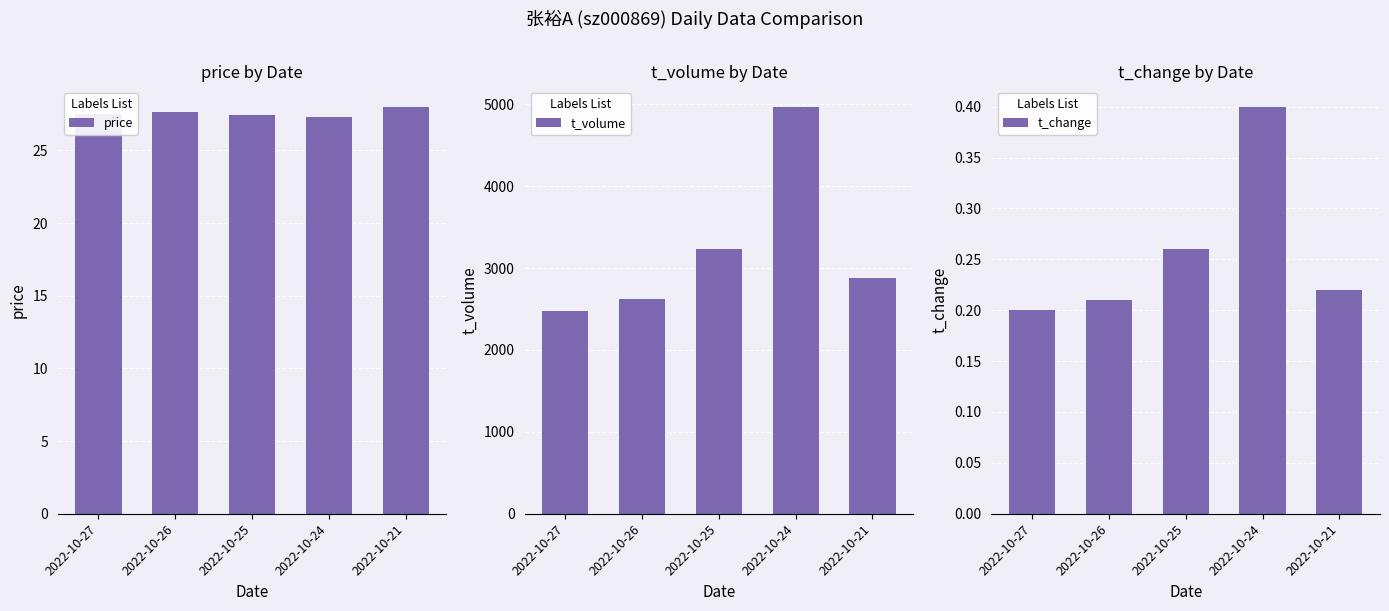

The value of price at 2022-10-25 is 27.4. True or false?

True